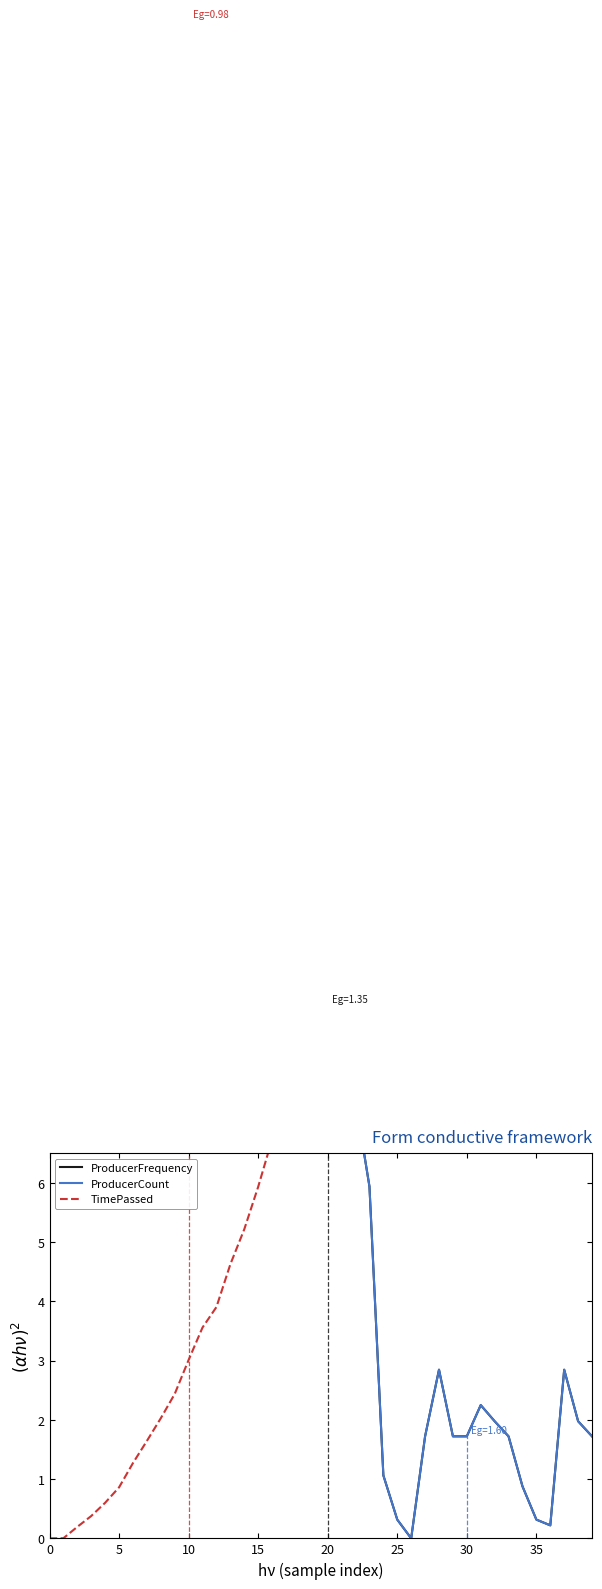

At which category is the sum across all series the highest?

5